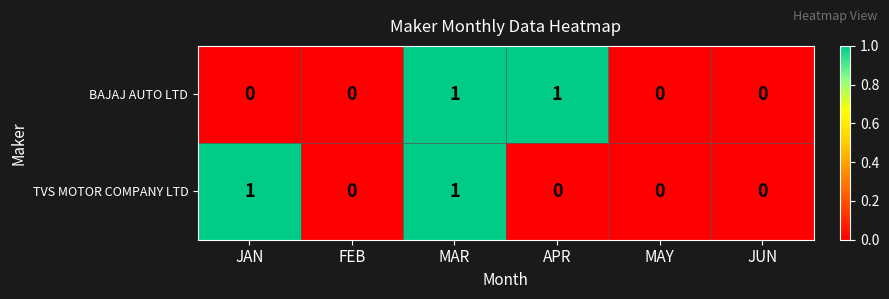

At which category is the sum across all series the highest?

MAR